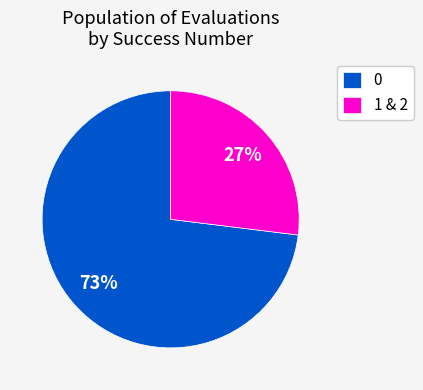

Is it true that 0 is 73% of the pie?

True